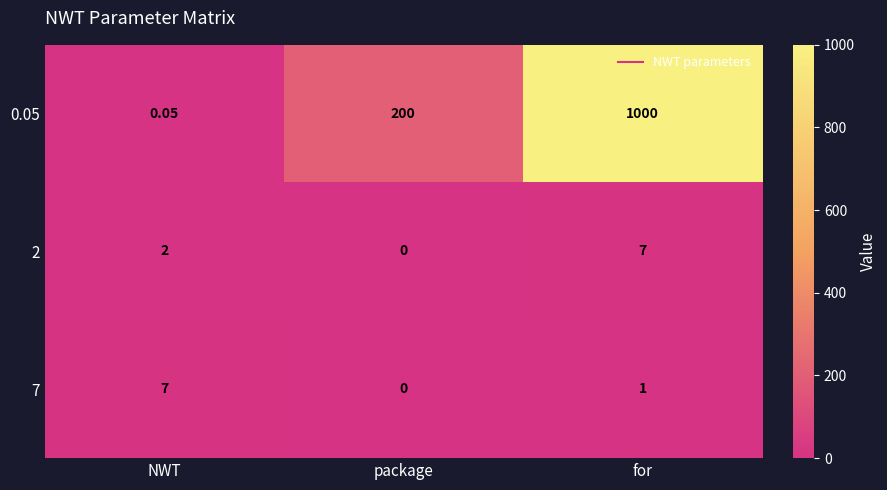

How many values in 7 are above zero?

2